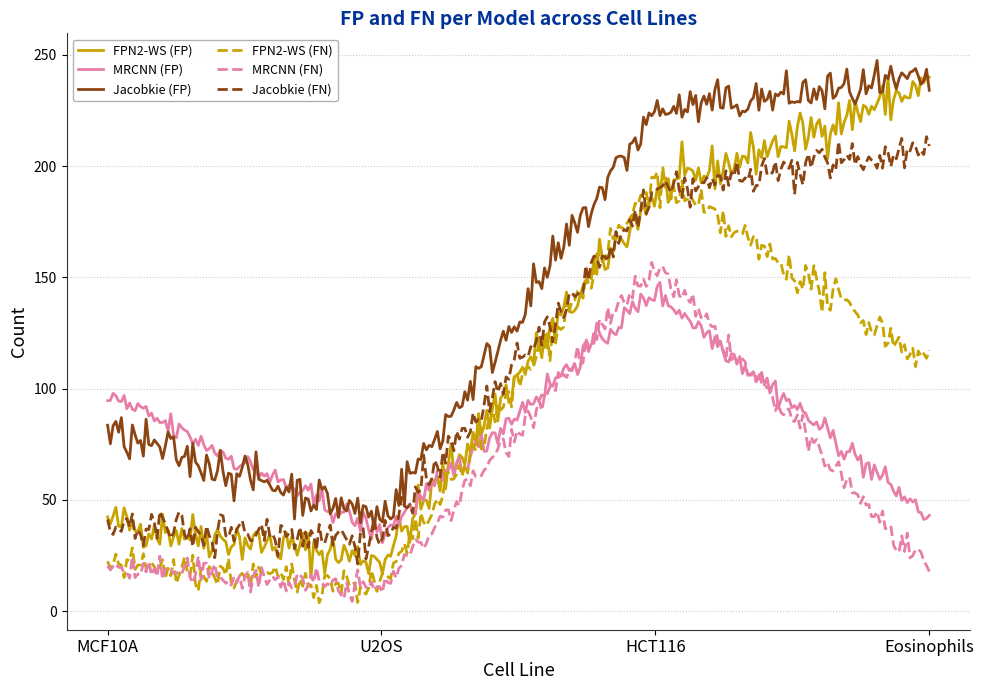

Which series has the widest spread of values?

FPN2-WS (FP)